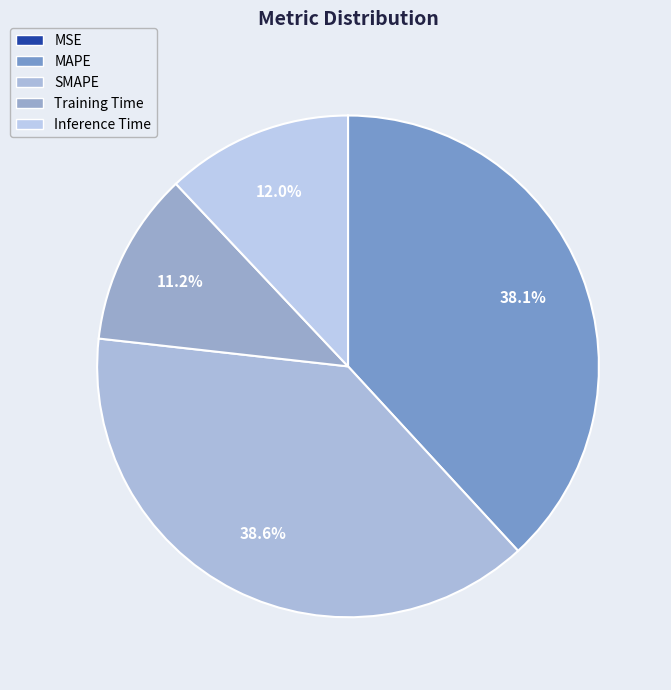

Is there a majority slice in this chart?

No